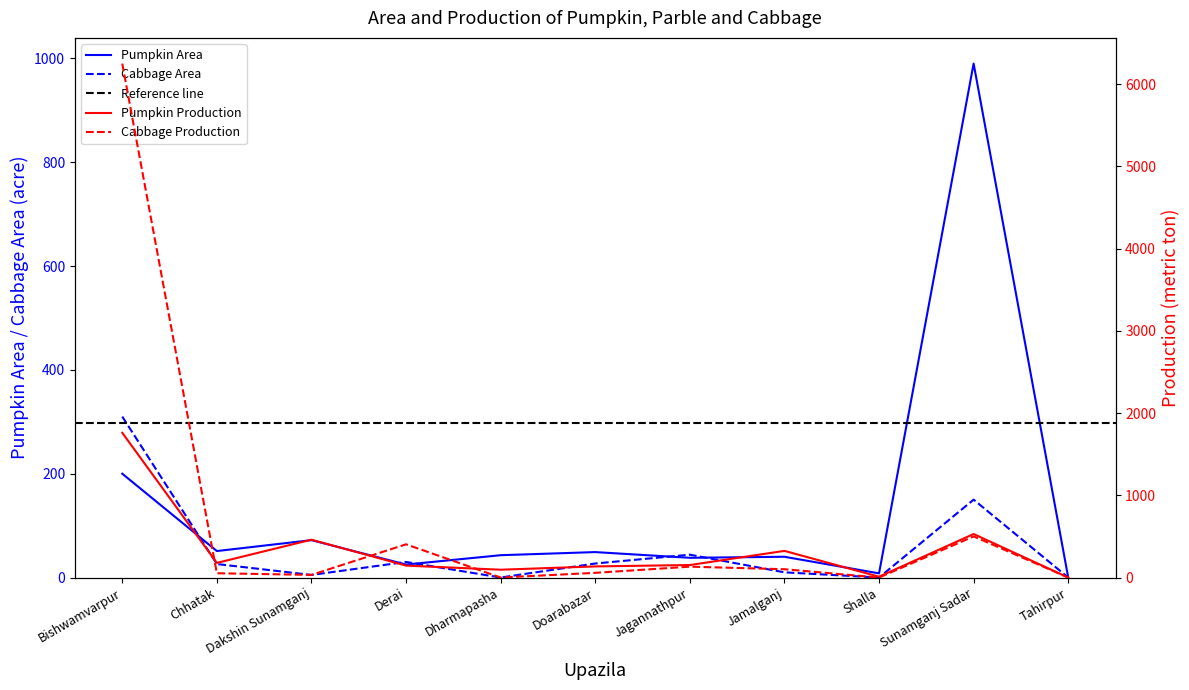

Is the value of Cabbage Area at Sunamganj Sadar greater than the value of Pumpkin Area at Jamalganj?

Yes